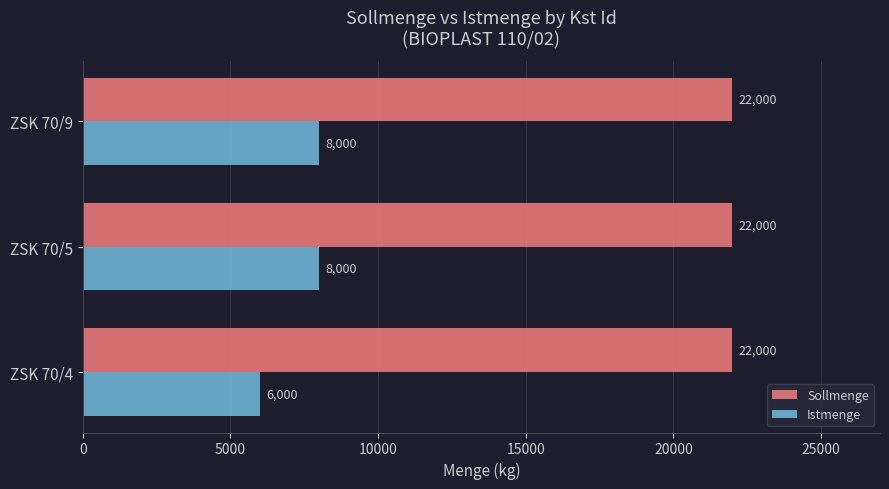

At which category does the chart reach its minimum across all series?

ZSK 70/4